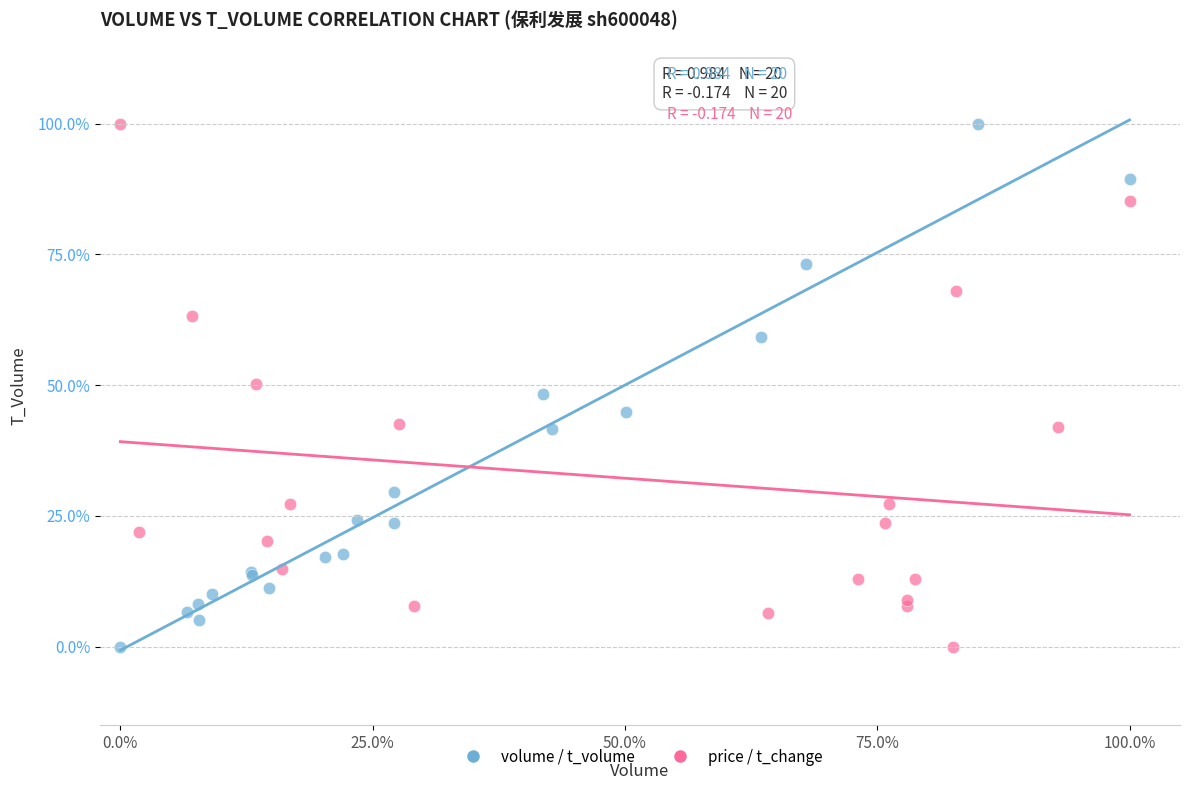

What are all the series names shown in the legend?

volume / t_volume, price / t_change